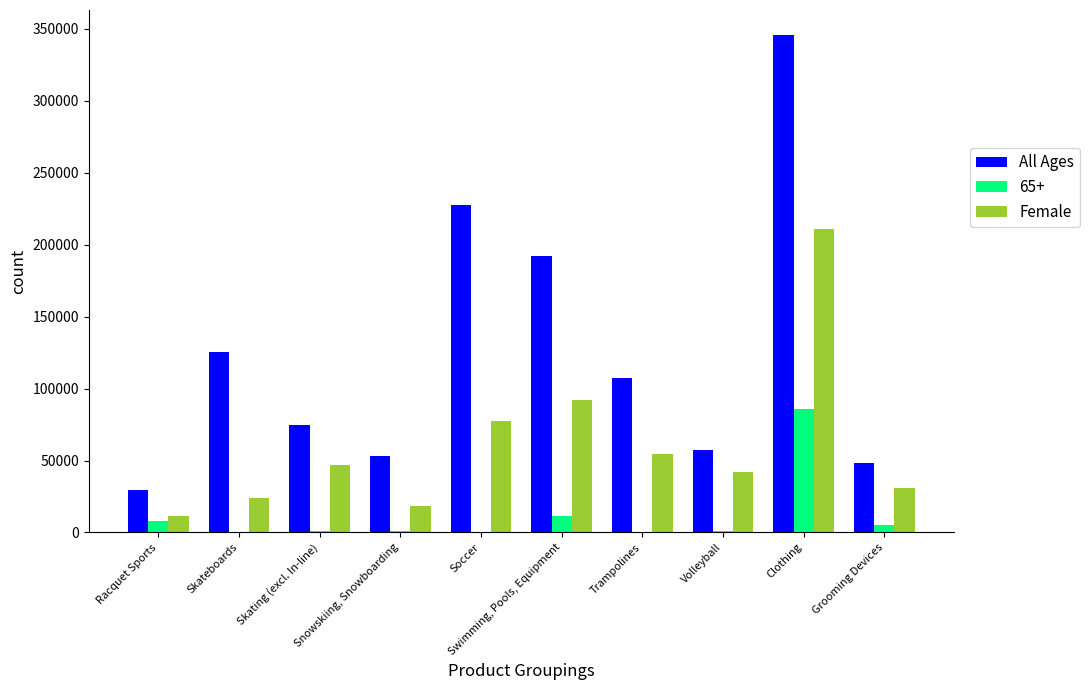

What is the highest value of the All Ages series?

345836